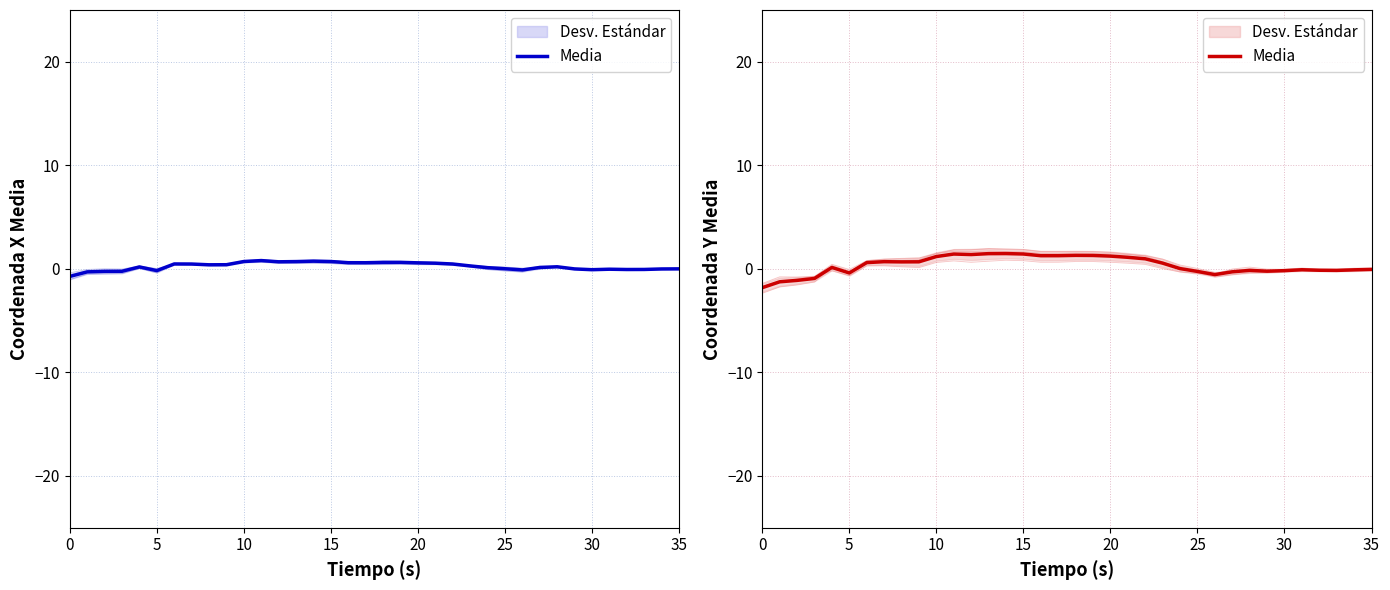

Does the chart have visible grid lines?

Yes